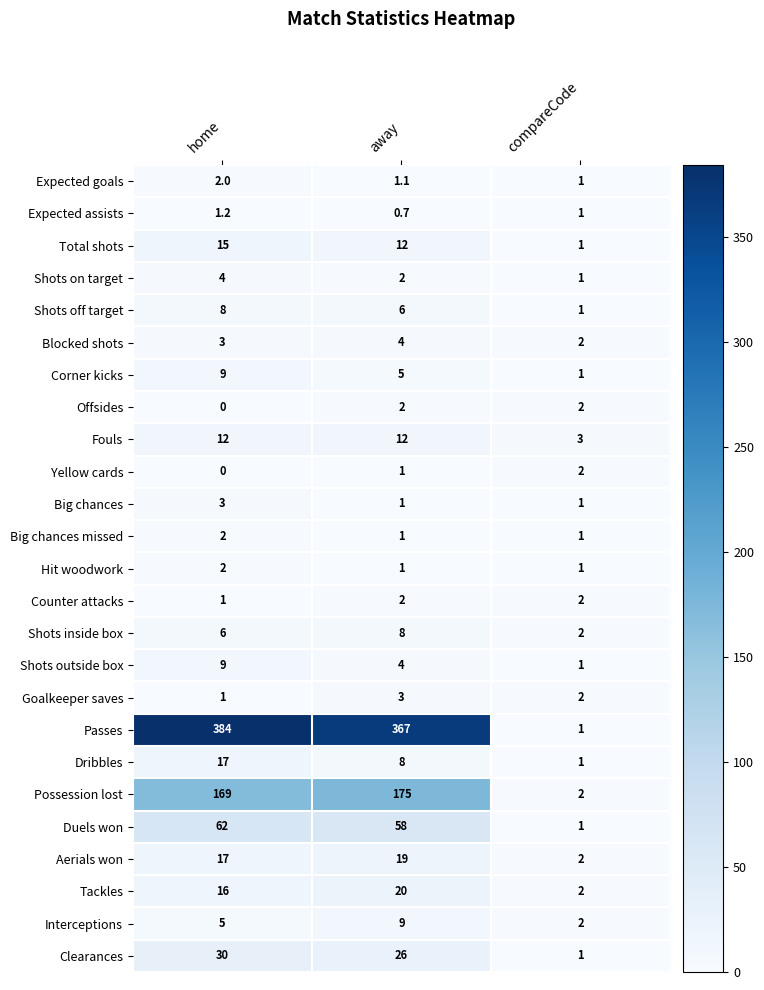

At which label is Shots inside box closest to 5?

home